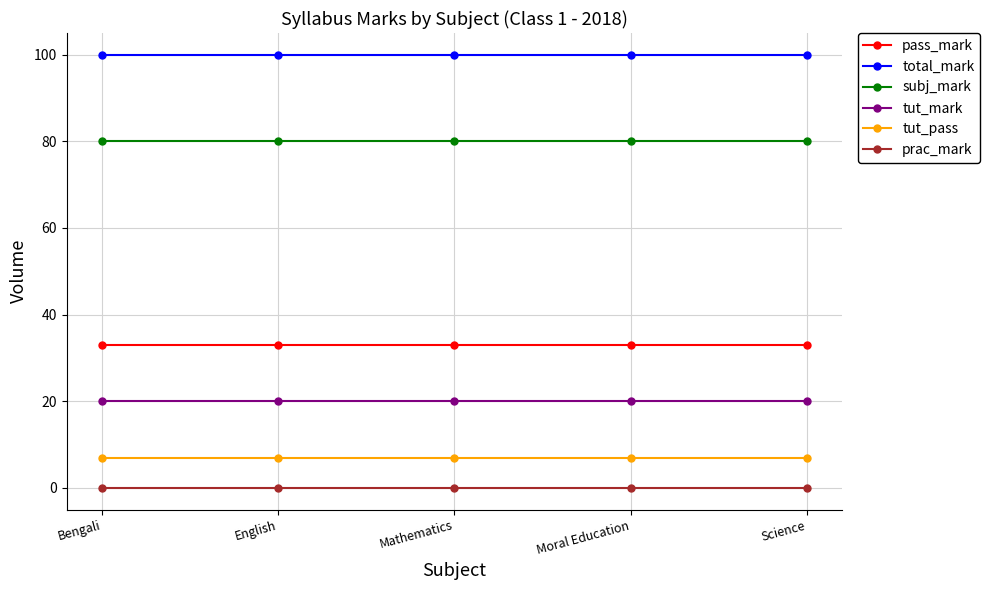

The value of total_mark at Bengali is 24. True or false?

False